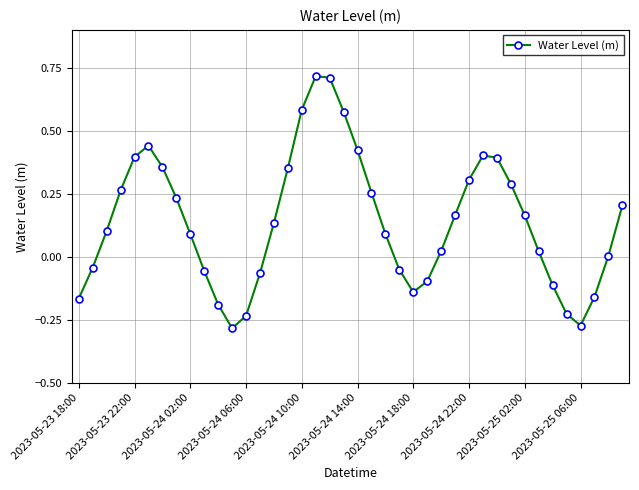

What is the difference between the maximum and minimum values?

1.0